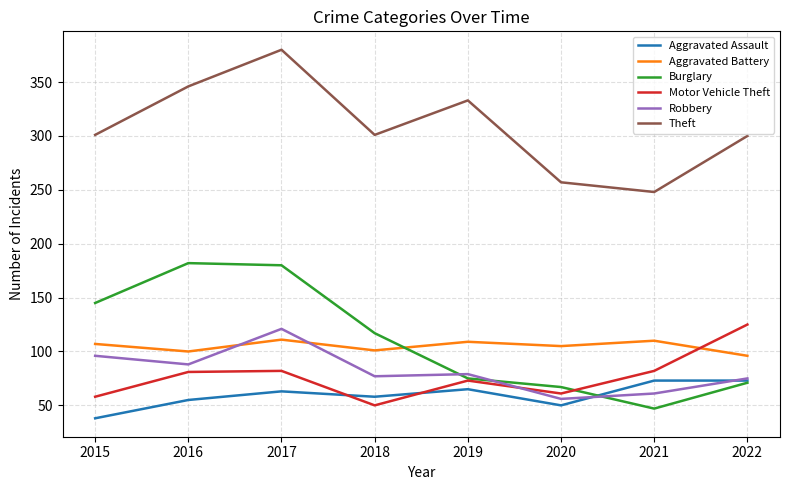

How many distinct data groups are displayed?

6